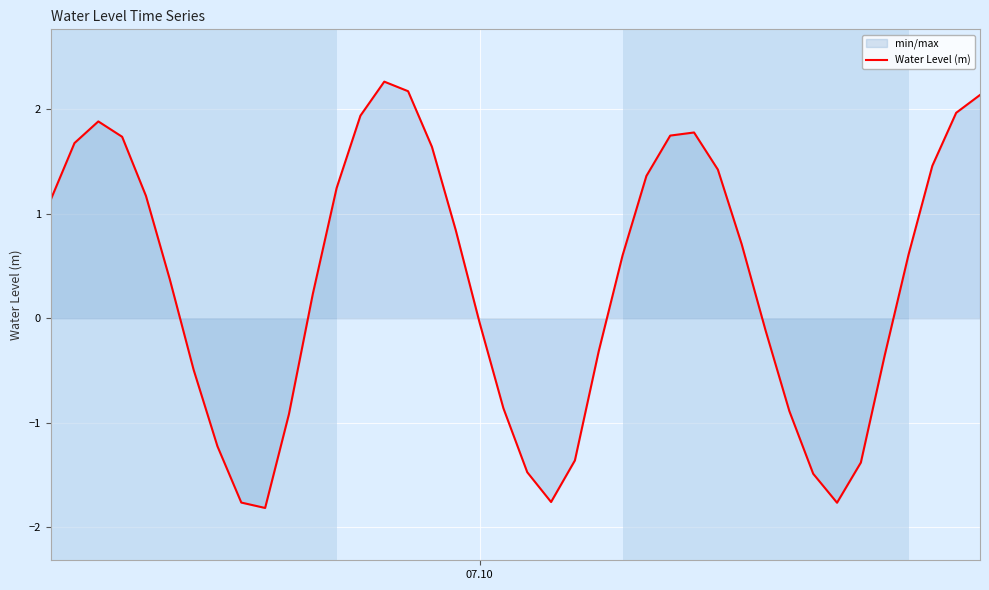

How many lines are shown in the chart?

1